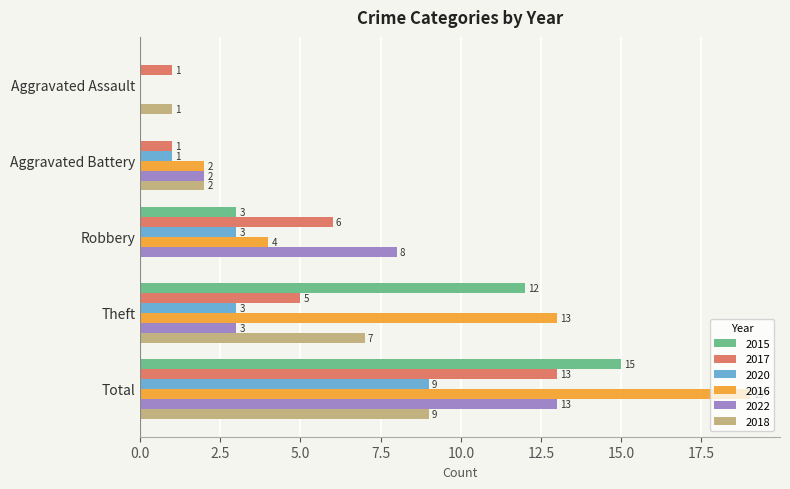

Count the number of categories in the chart.

5